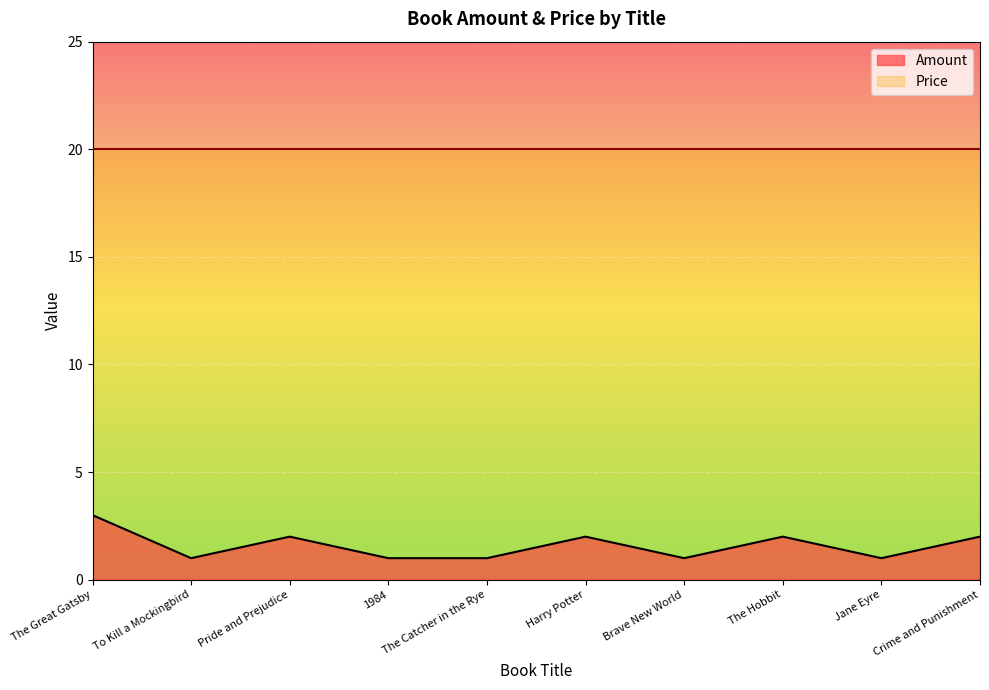

True or false: there are more than 1 points higher than both neighbors.

True